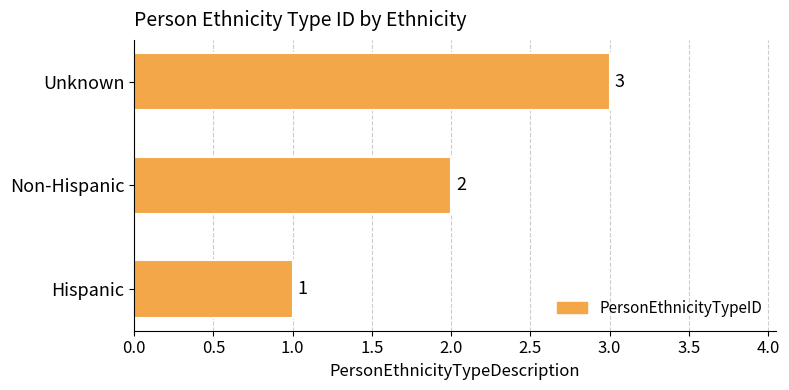

Is it true that the value at Hispanic is 1?

True